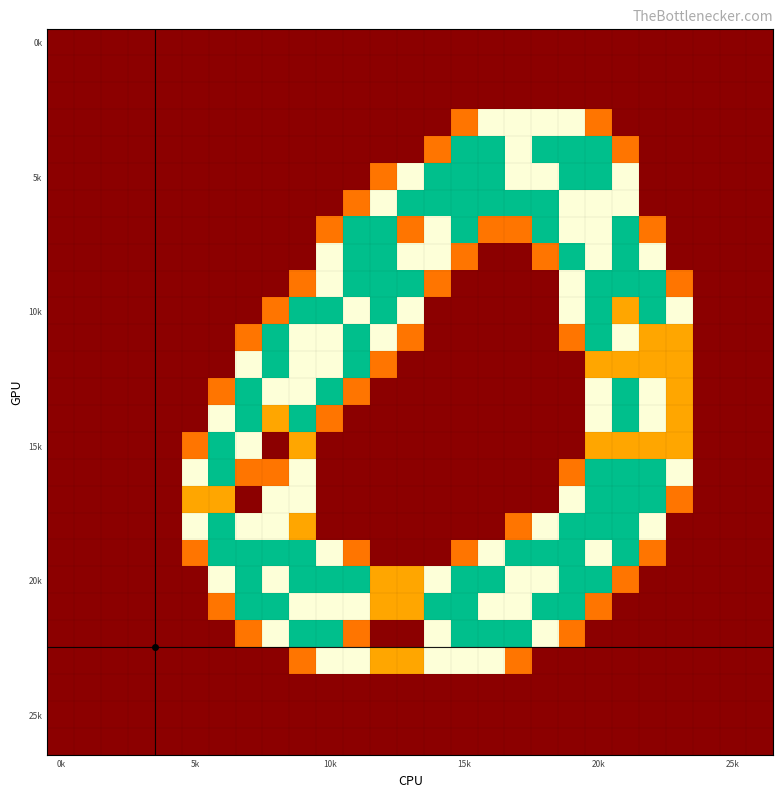

At which category is the sum across all series the highest?

20k